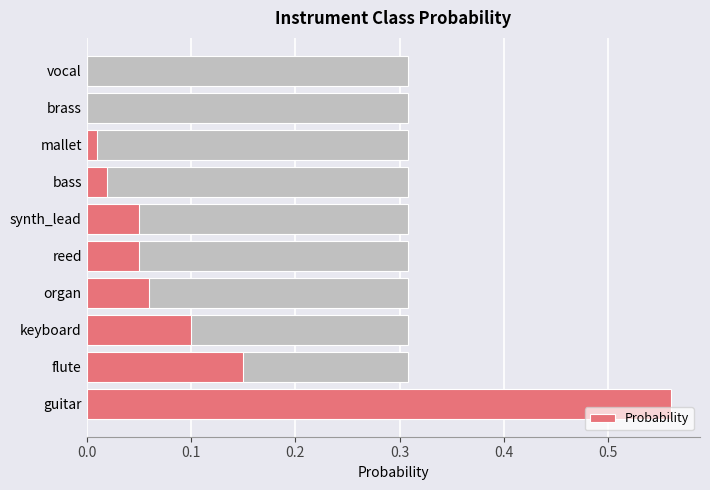

Reading left to right, extract all data points from this chart.

0.6	0.1	0.1	0.1	0.1	0.1	0.0	0.0	0.0	0.0